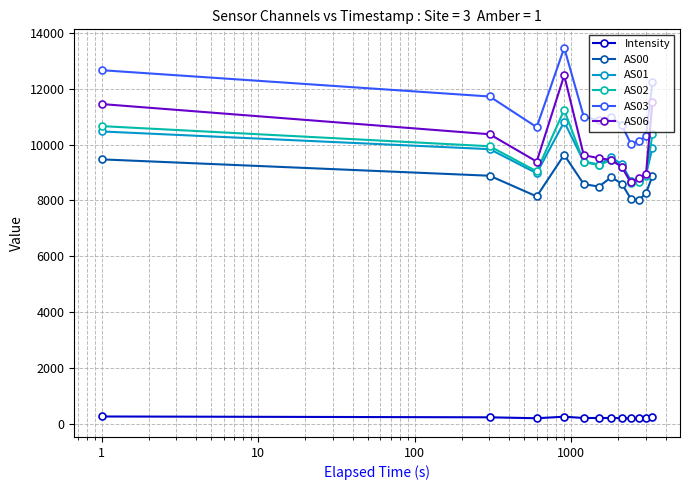

What are all the series names shown in the legend?

Intensity, AS00, AS01, AS02, AS03, AS06